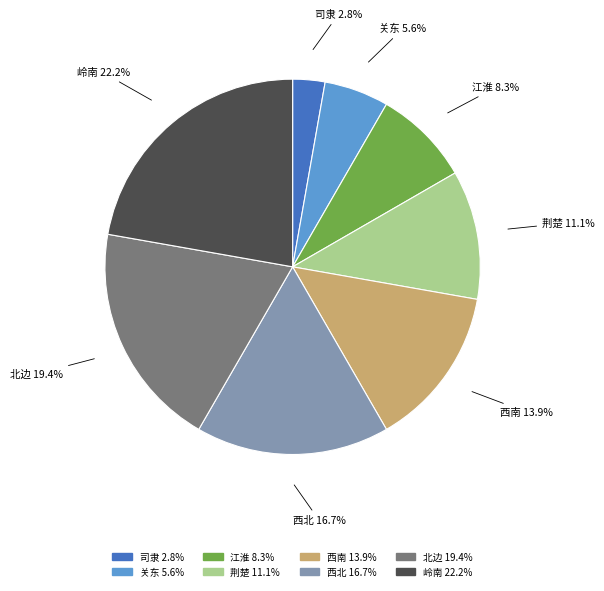

Count the number of slices in the pie.

8